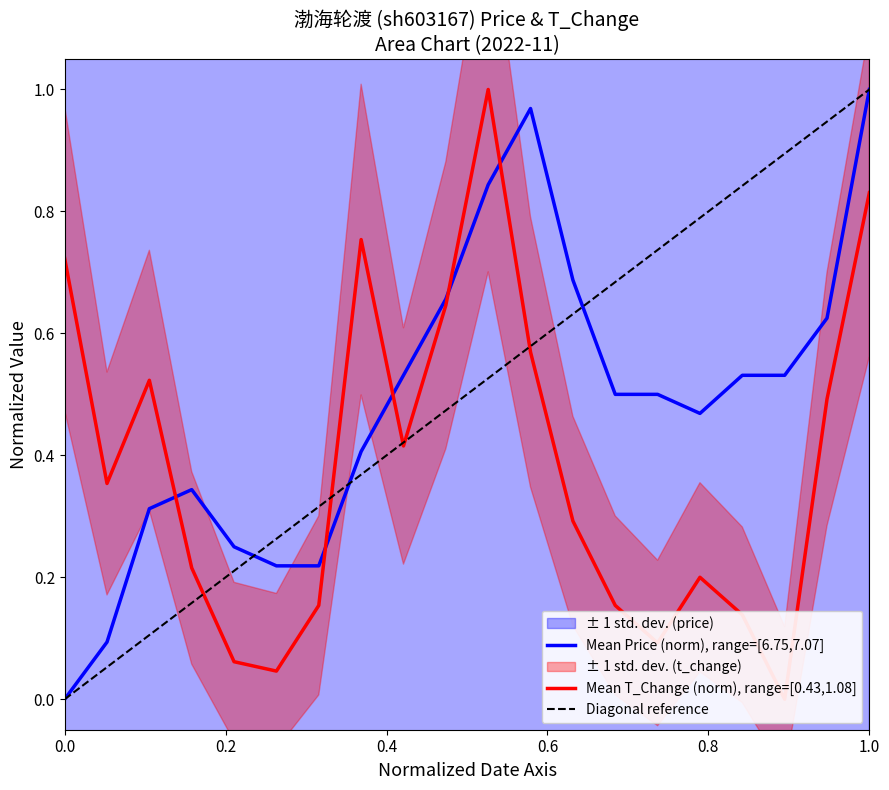

What is the value of the t_change point at the 19th from the left?

0.5